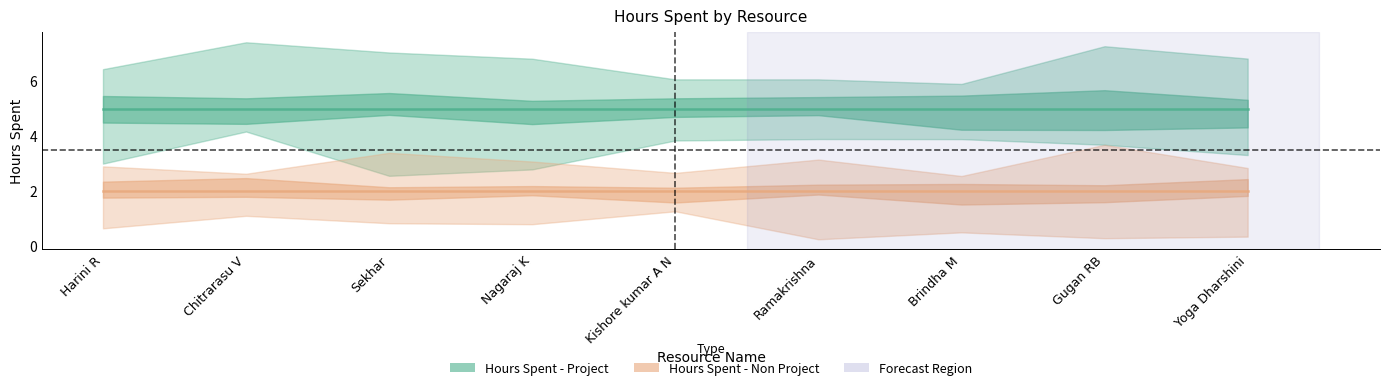

How many lines are shown in the chart?

2